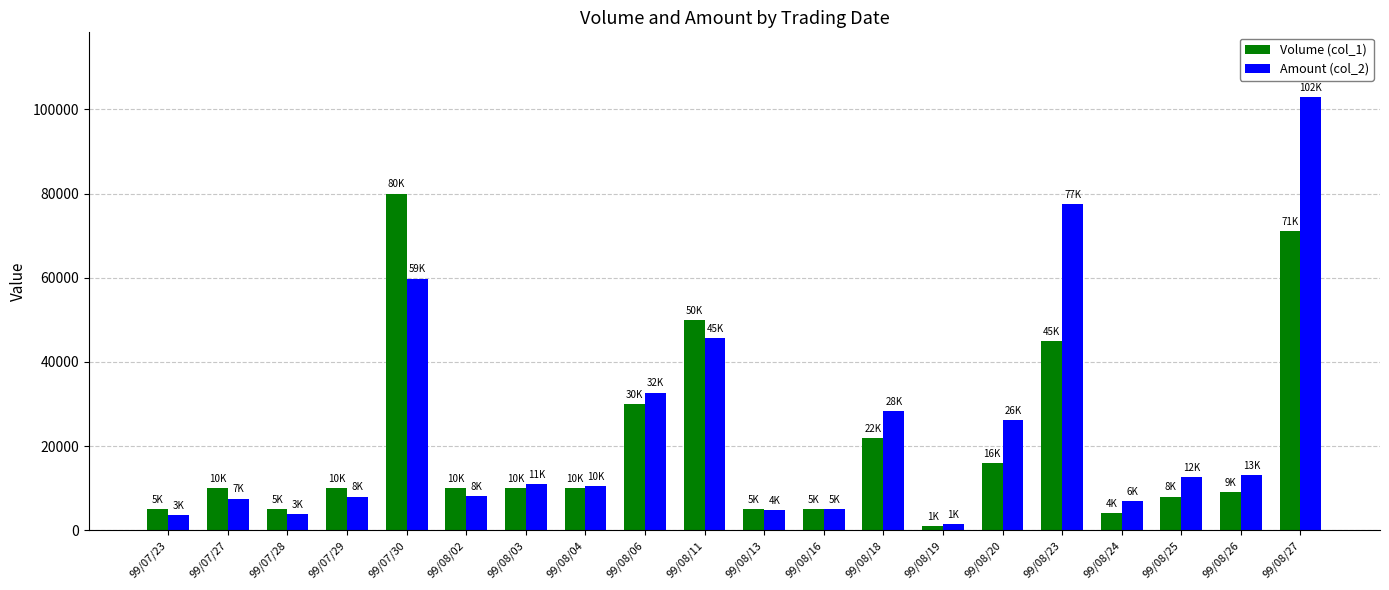

Which category has the lowest value in the Amount (col_2) series?

99/08/19